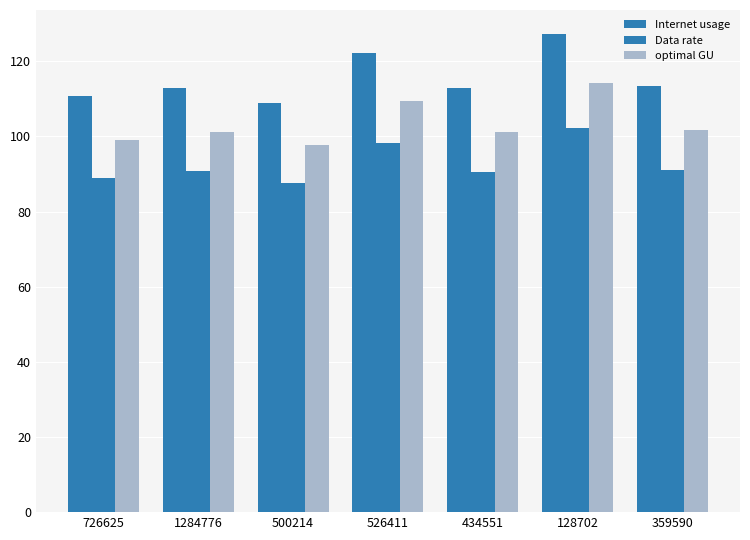

Between 726625 and 1284776, which series saw the biggest shift?

Internet usage